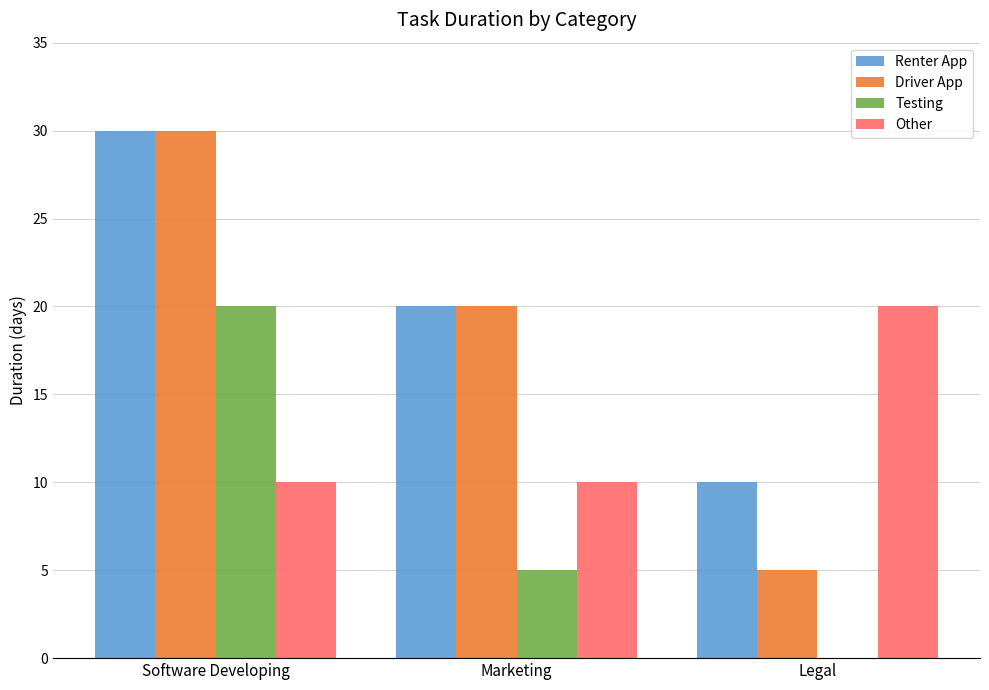

The Renter App series shows 11 at Marketing. True or false?

False